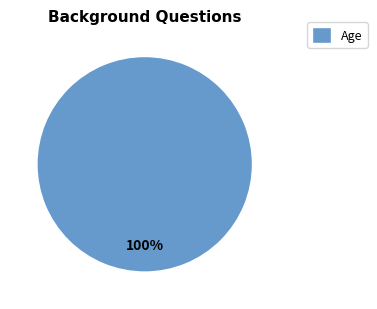

Rank the categories by value from lowest to highest.

Age